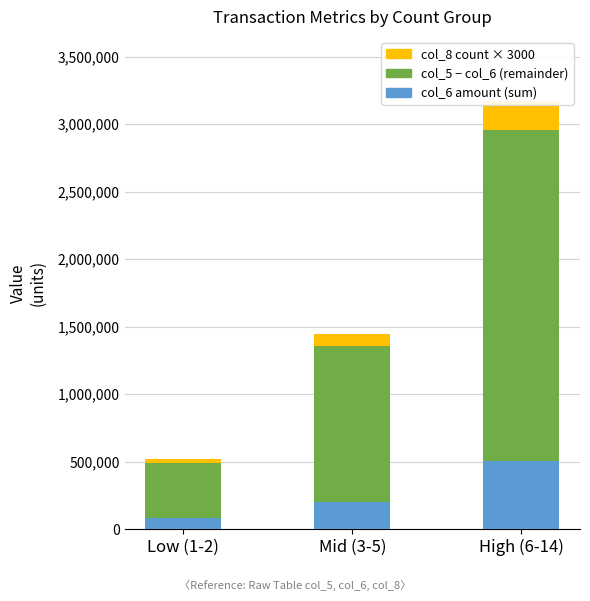

Is it true that col_6 amount (sum) equals 202550 at Mid (3-5)?

True